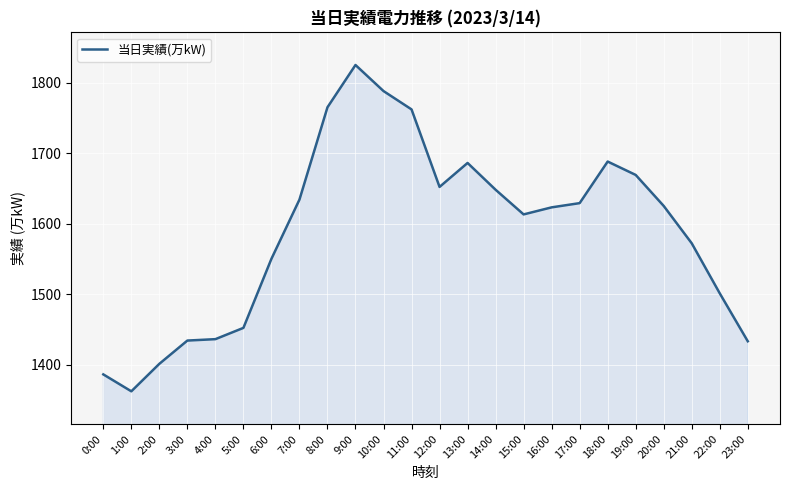

What is the difference between the maximum and second lowest values?

439